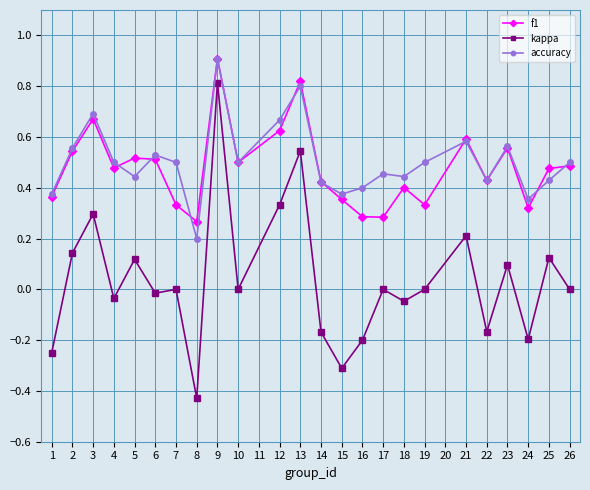

True or false: accuracy has a value of 0.4 at 14.

True